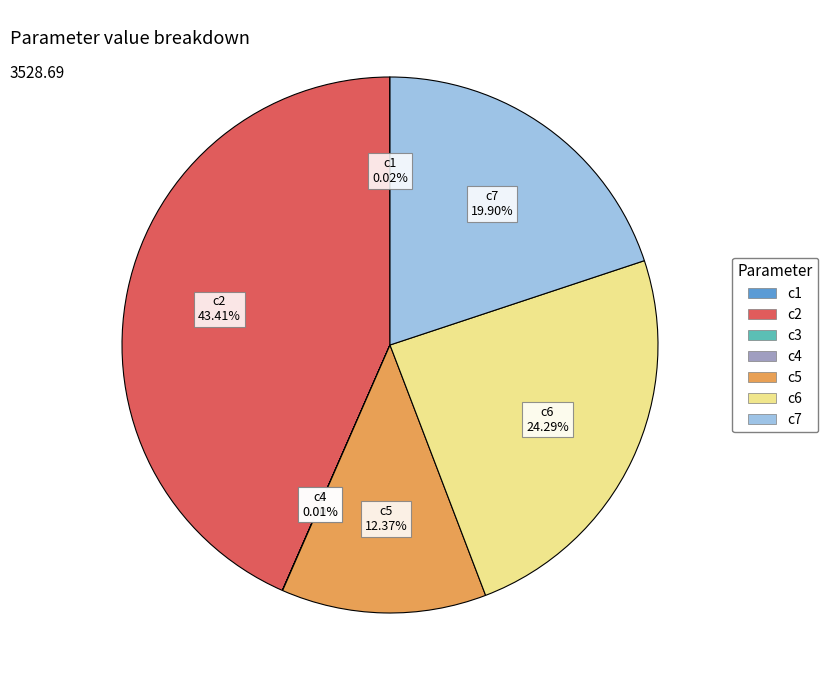

What is the largest slice in the pie chart?

c2